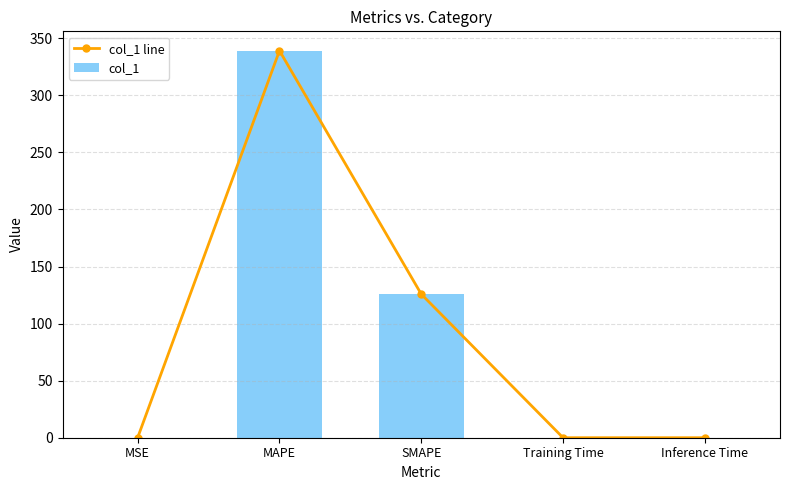

What is the value of the col_1 line bar at the 2nd from the left?

339.1